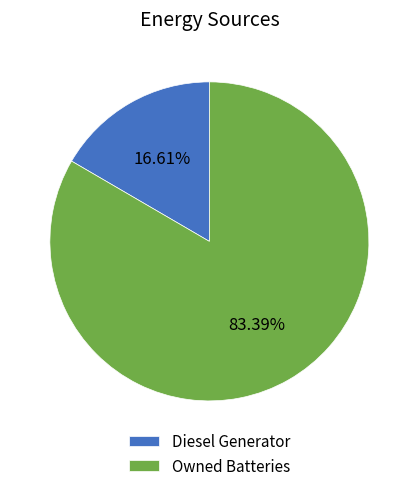

Is Diesel Generator the majority of the pie?

No